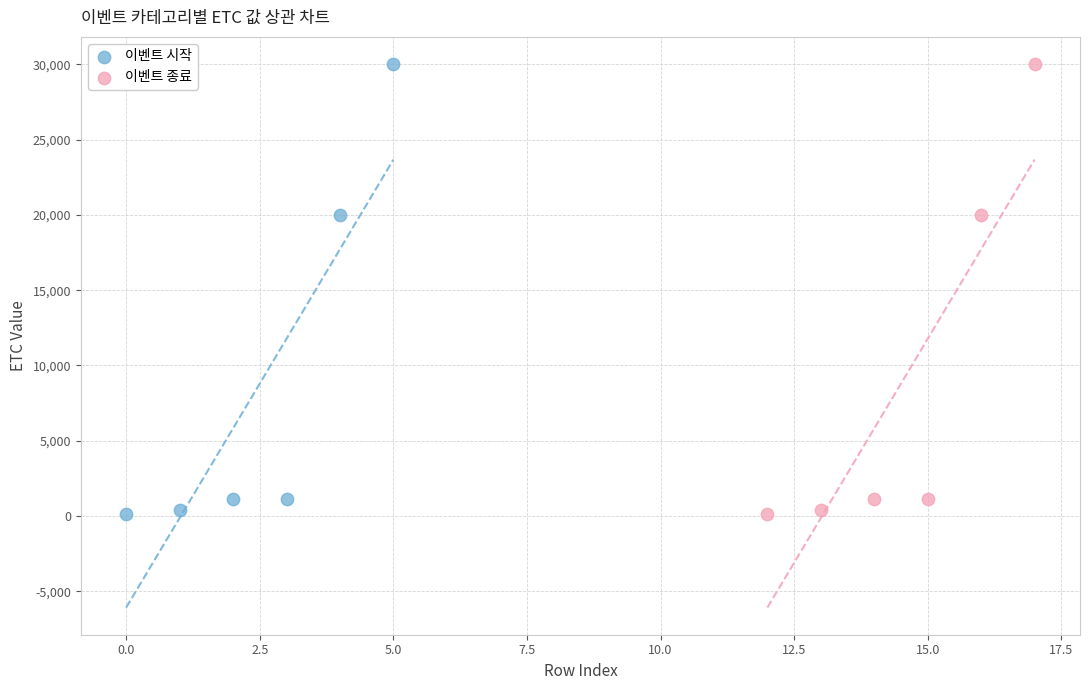

Which series has the largest Y range (max minus min)?

이벤트 종료